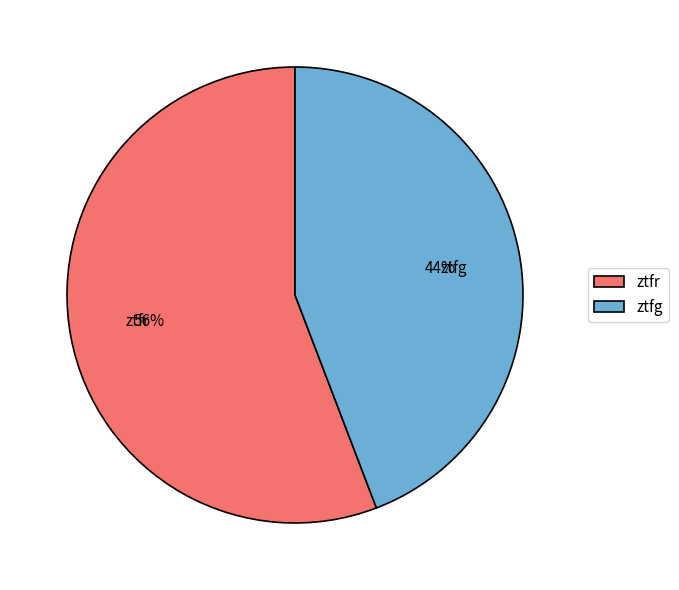

Is it true that ztfg is 44% of the pie?

True